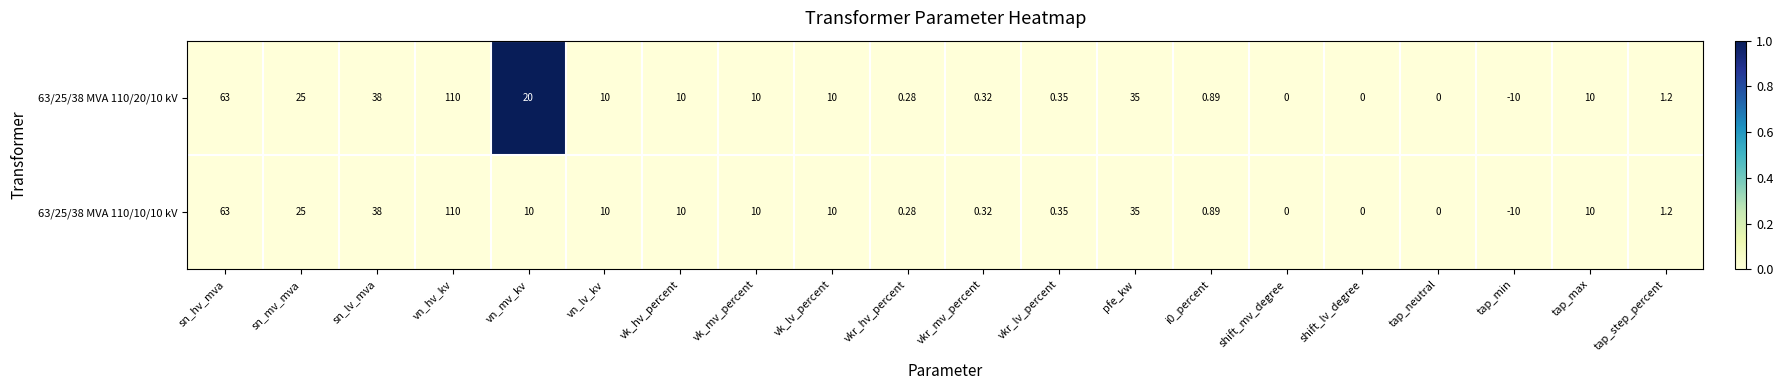

Which category has the lowest value in the 63/25/38 MVA 110/10/10 kV series?

tap_min